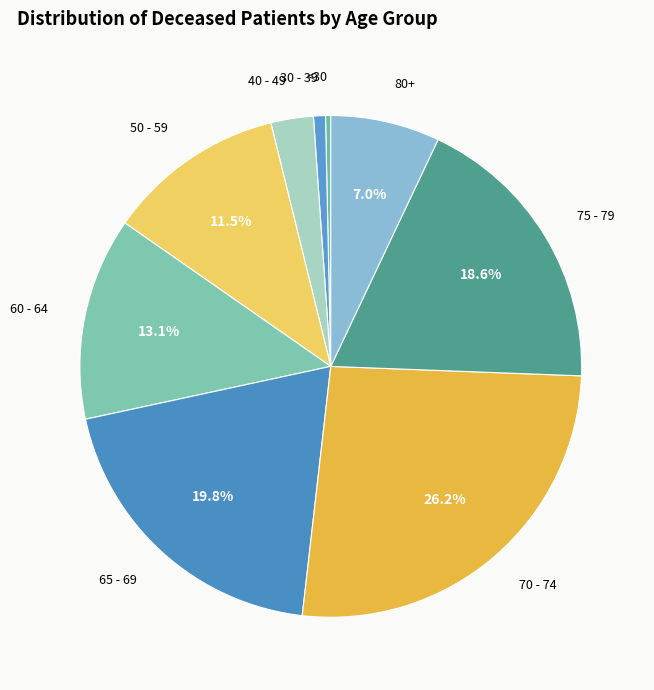

Is it true that 60 - 64 is 13% of the pie?

True